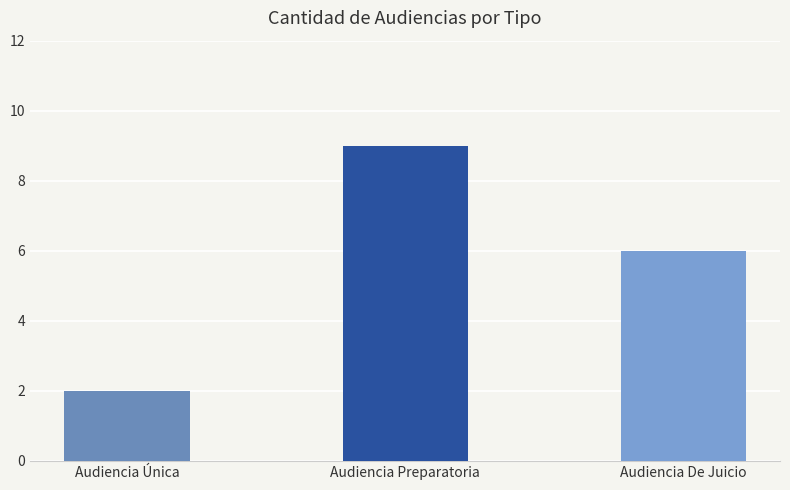

What is the difference between the second highest and minimum values?

4